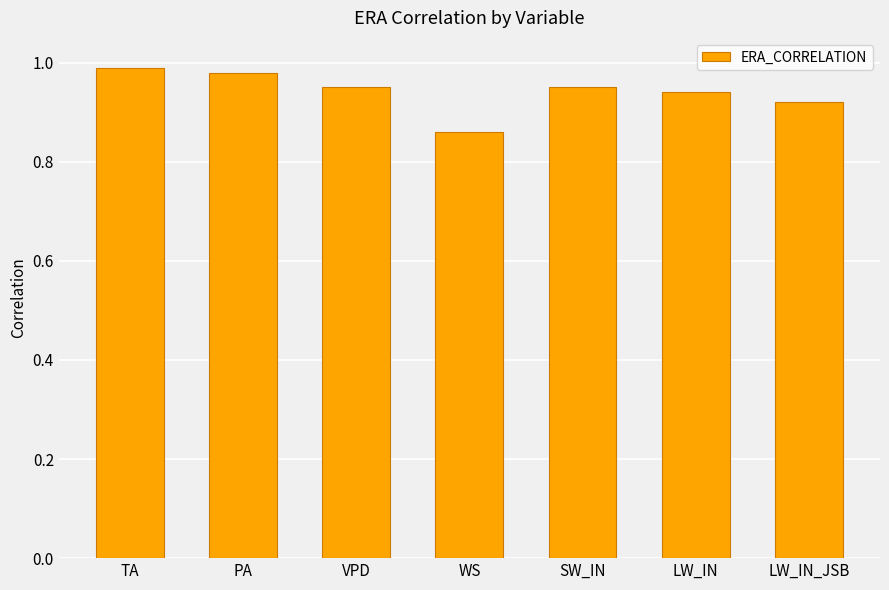

How many bars are there in total?

7